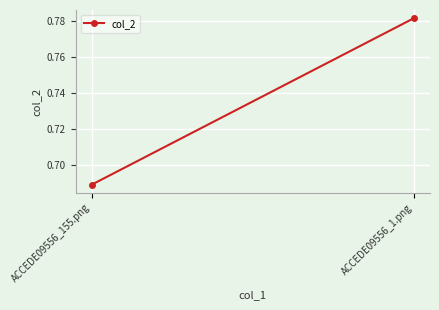

What is the smallest value displayed?

0.7